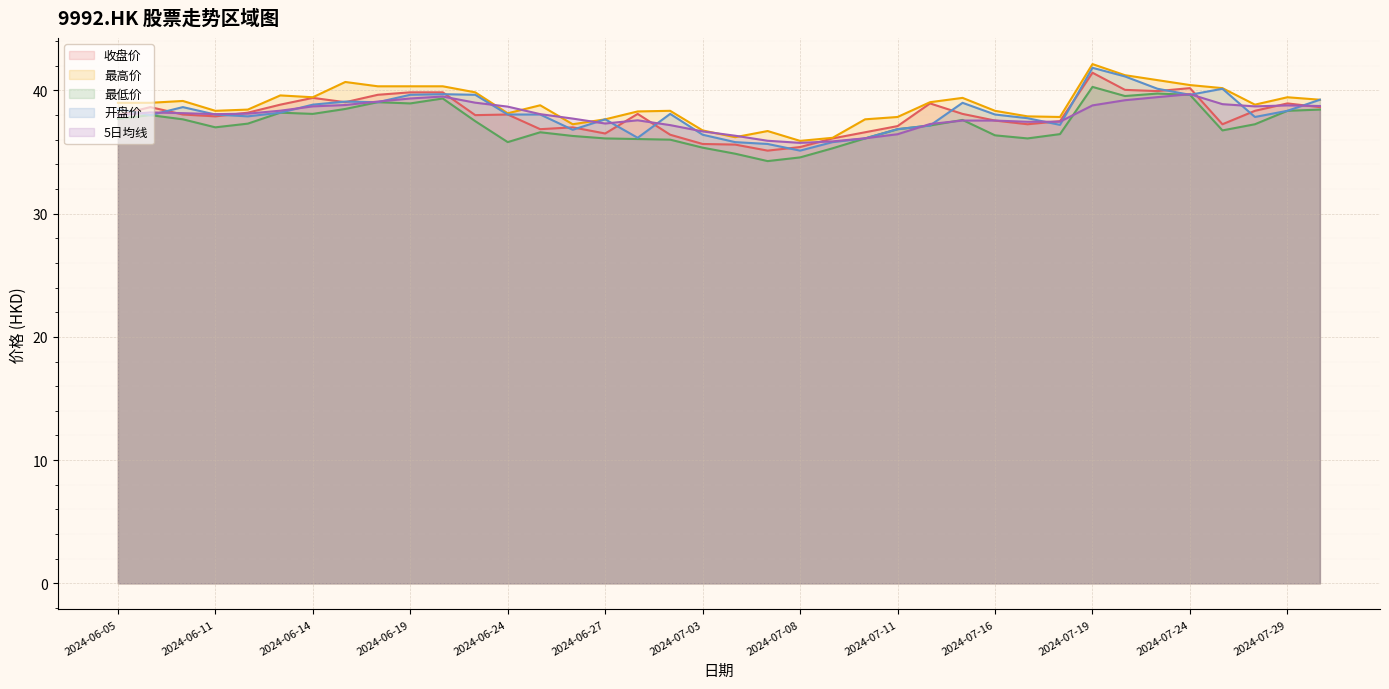

What is the sum of all 开盘价 values?

1449.1